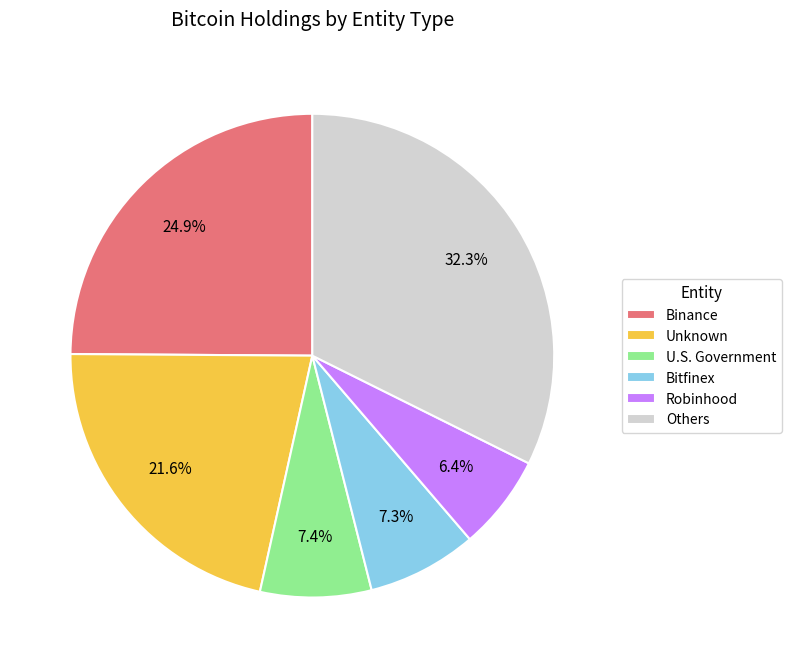

Count the number of slices in the pie.

6